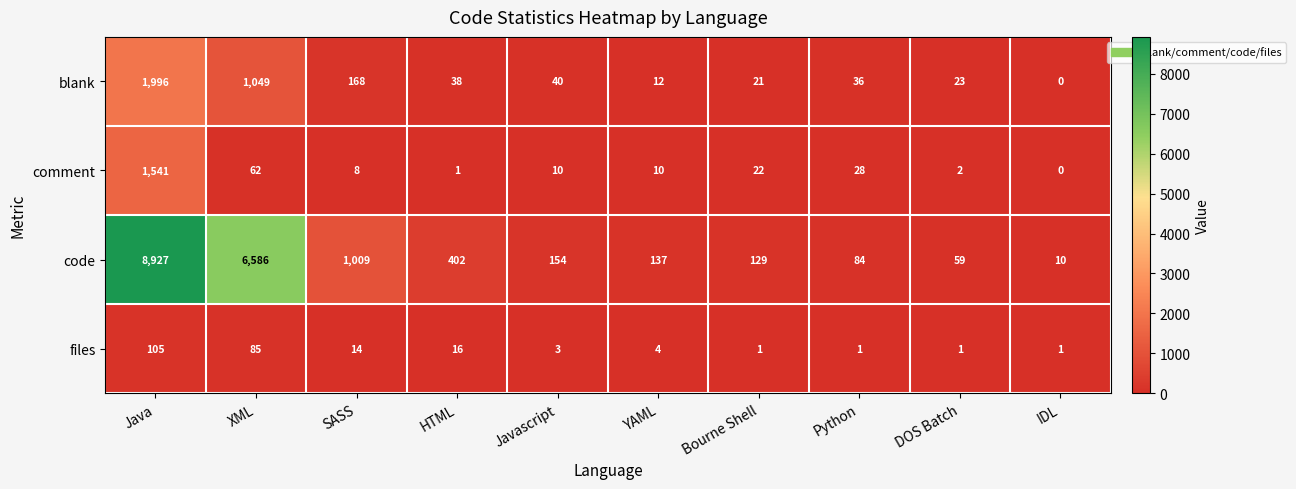

Between XML and Bourne Shell, which series saw the biggest shift?

code